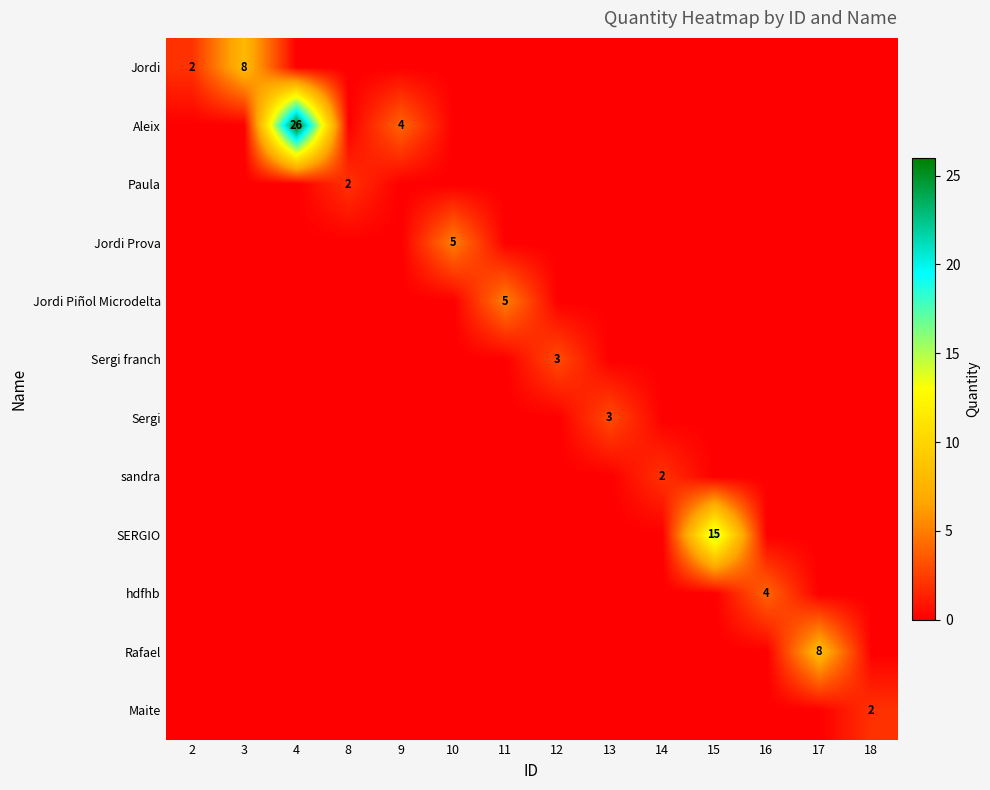

The Rafael series shows 14 at 17. True or false?

False